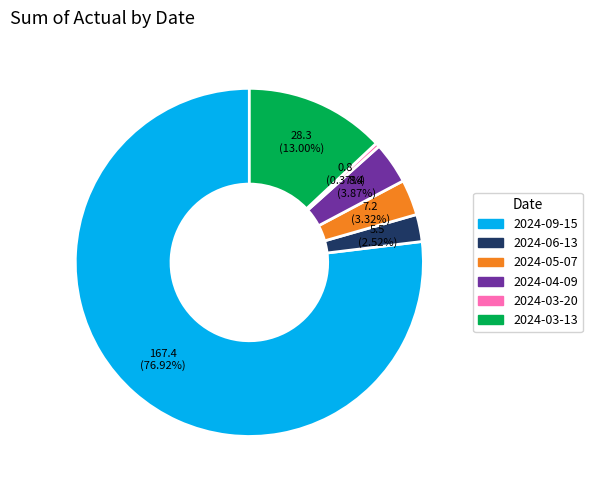

What is the ratio of the value at 2024-03-20 to the value at 2024-05-07?

0.1